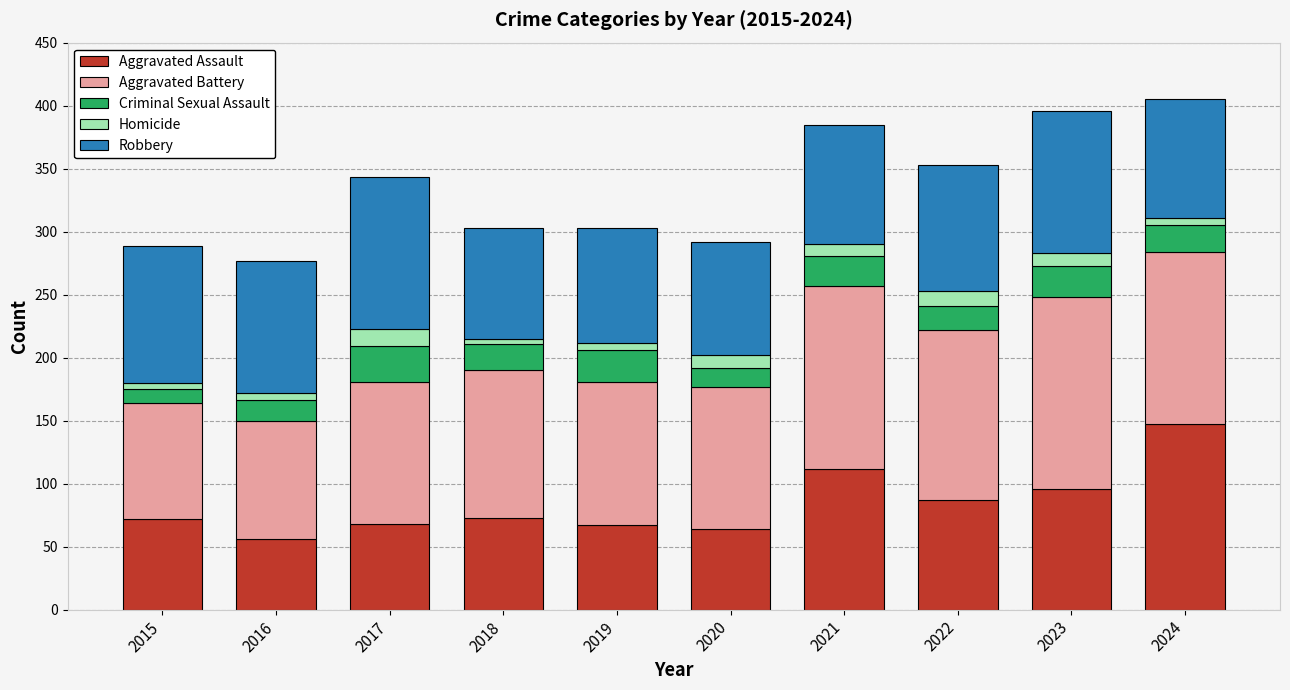

What is the total value across all series at 2020?

292